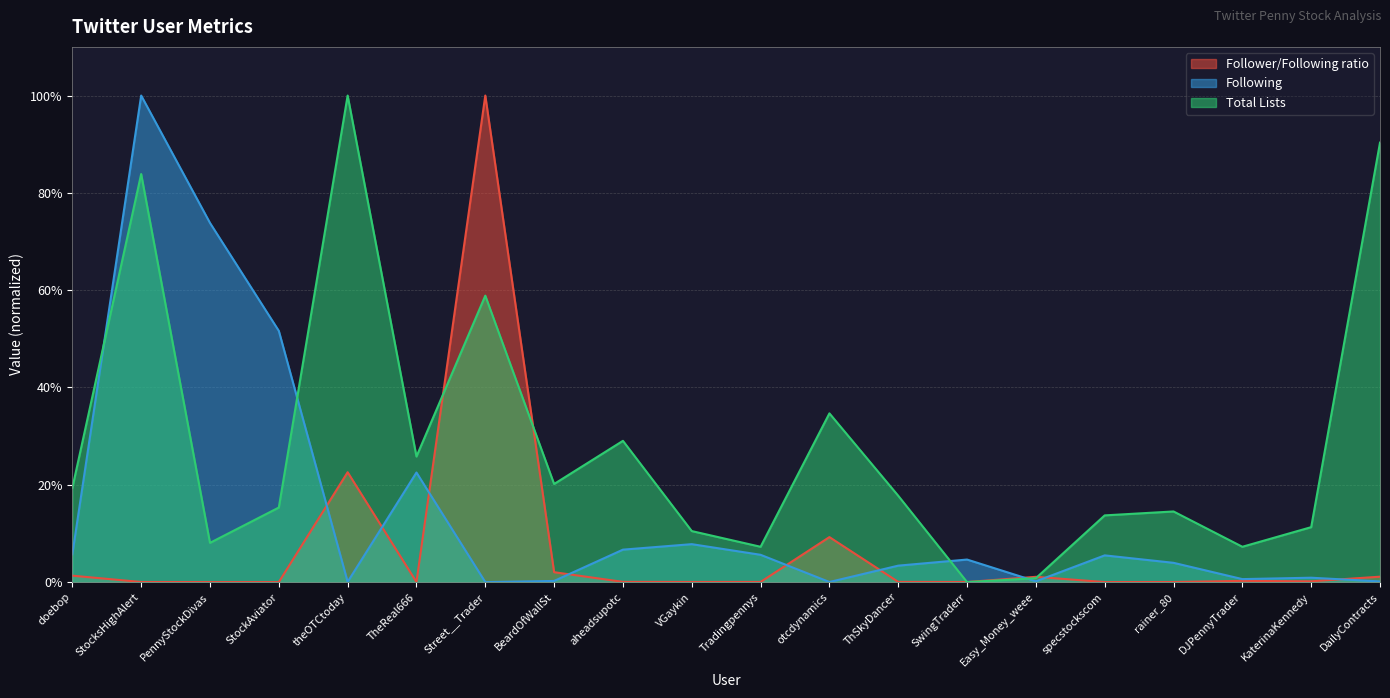

Which label corresponds to the largest value in the chart?

Street__Trader